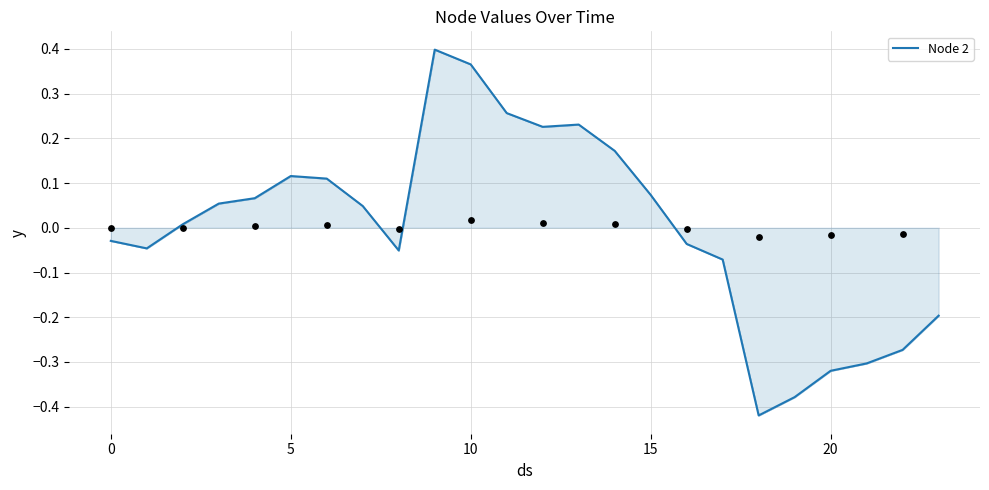

Which has a higher value, 15 or 12?

12